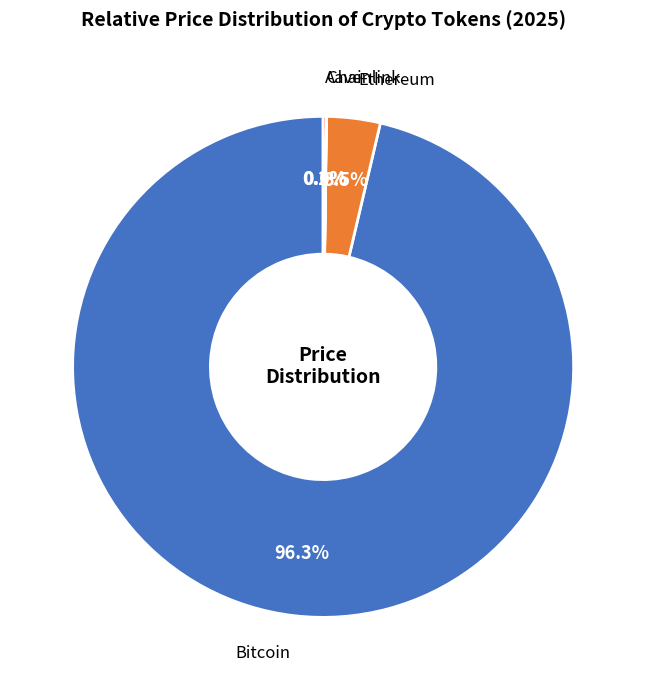

To the nearest percent, what is the difference between the largest and smallest slice percentages?

96%